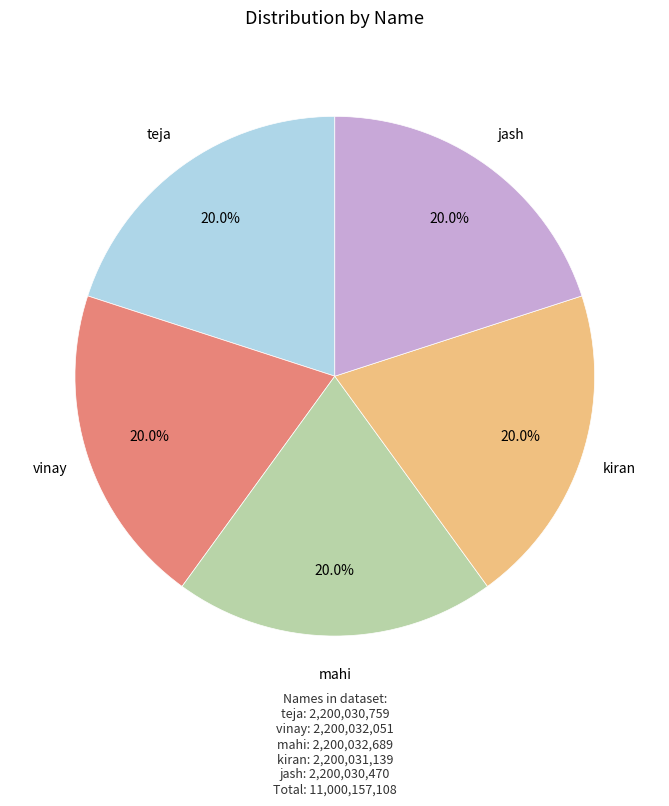

Count the number of slices in the pie.

5